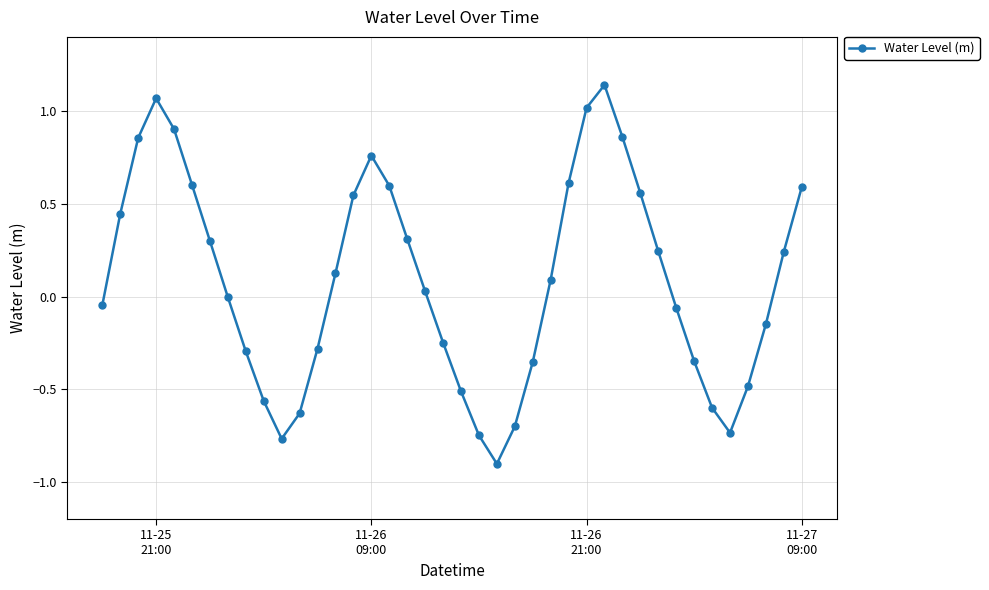

What is the difference between the maximum and minimum values?

2.0